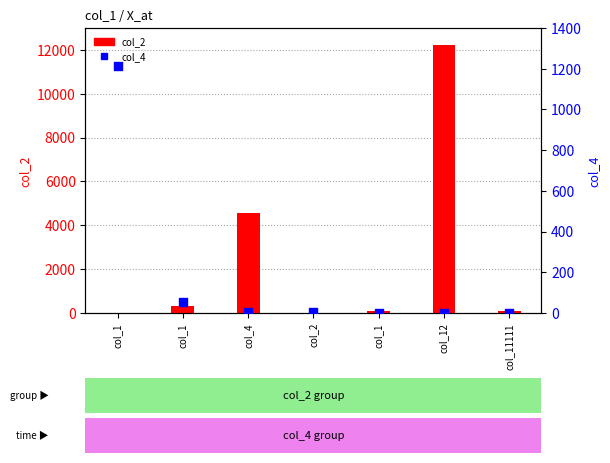

Which series reaches the minimum Y coordinate?

col_4